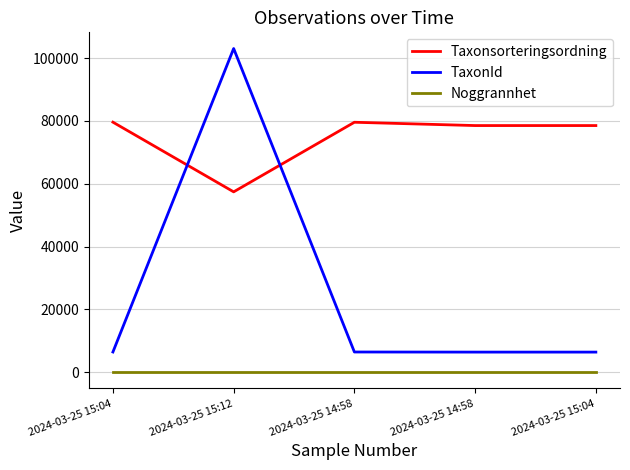

What is the label of the 5th point from the left?

2024-03-25 15:04